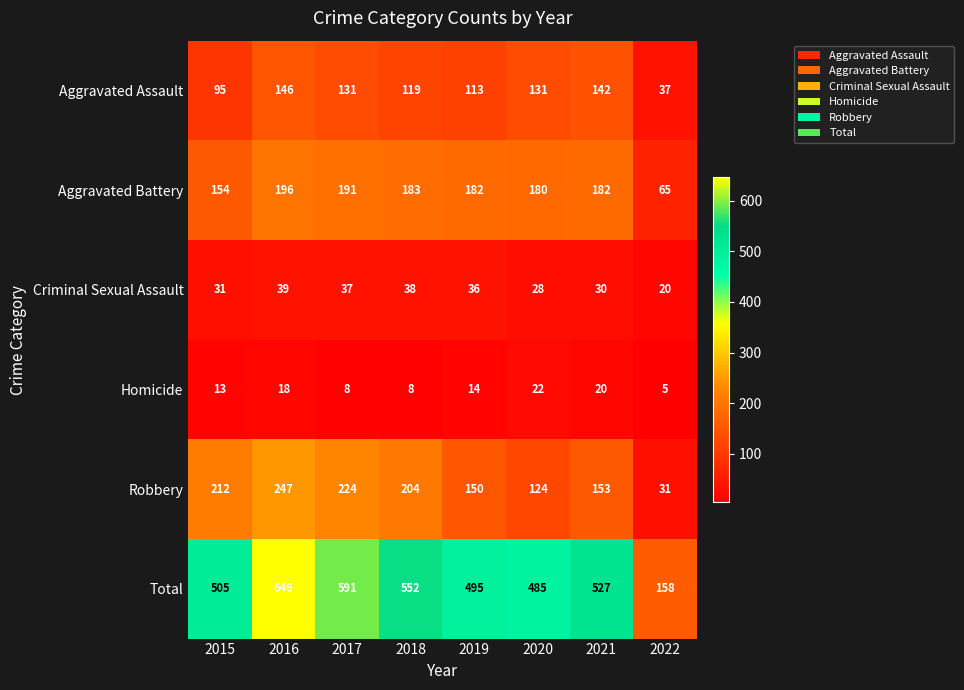

Where does the Robbery series first go above 204?

2015